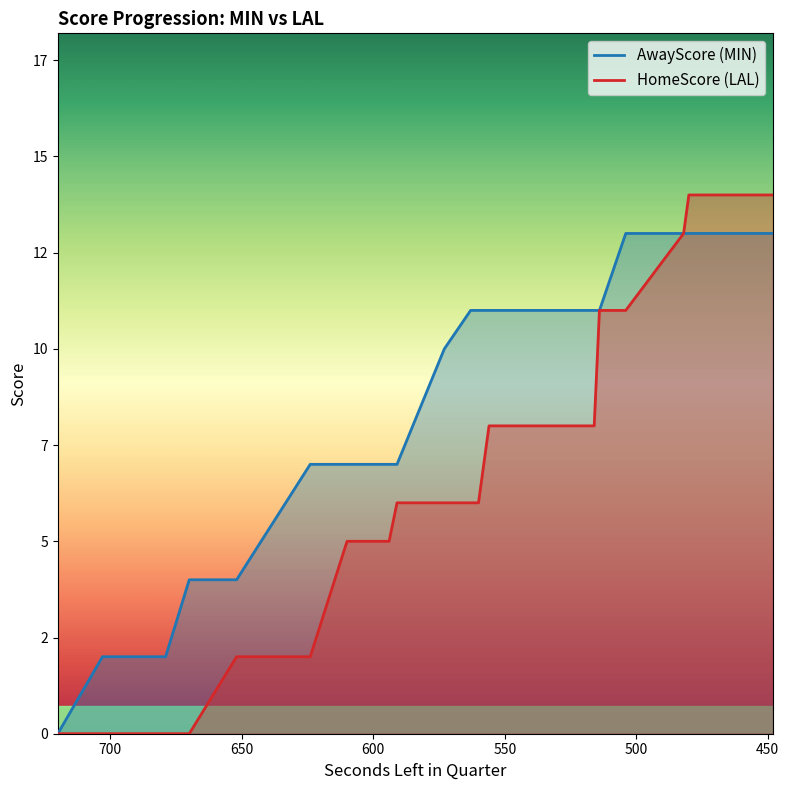

How many distinct data groups are displayed?

2